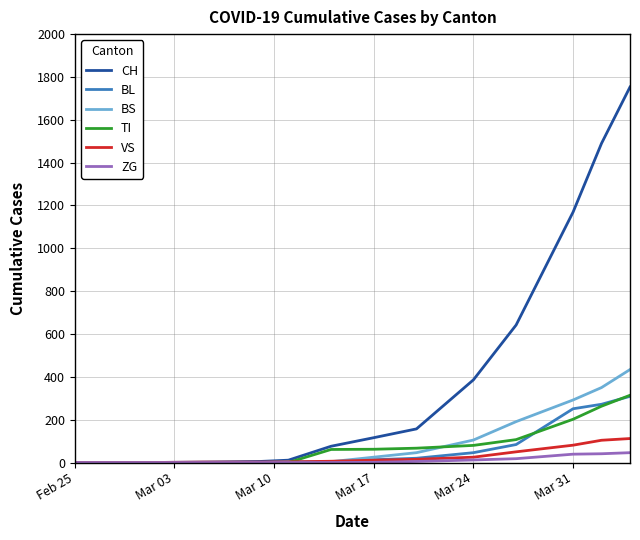

Which series has the largest range (max minus min)?

CH